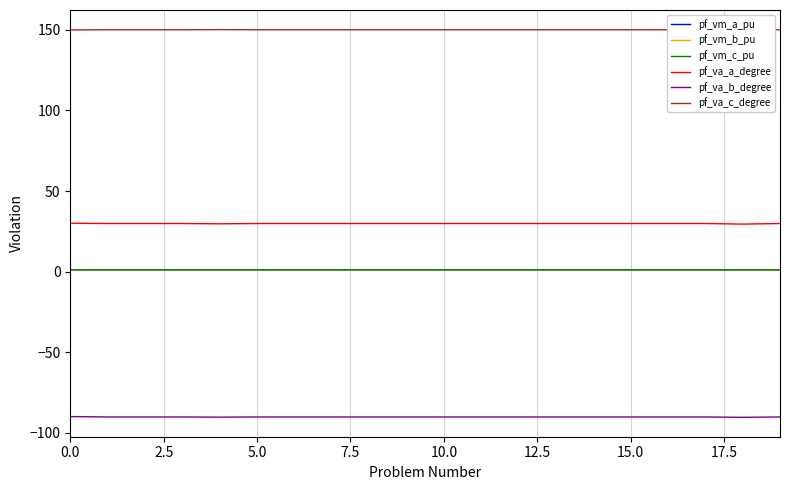

True or false: pf_vm_a_pu and pf_va_b_degree intersect in this chart.

False